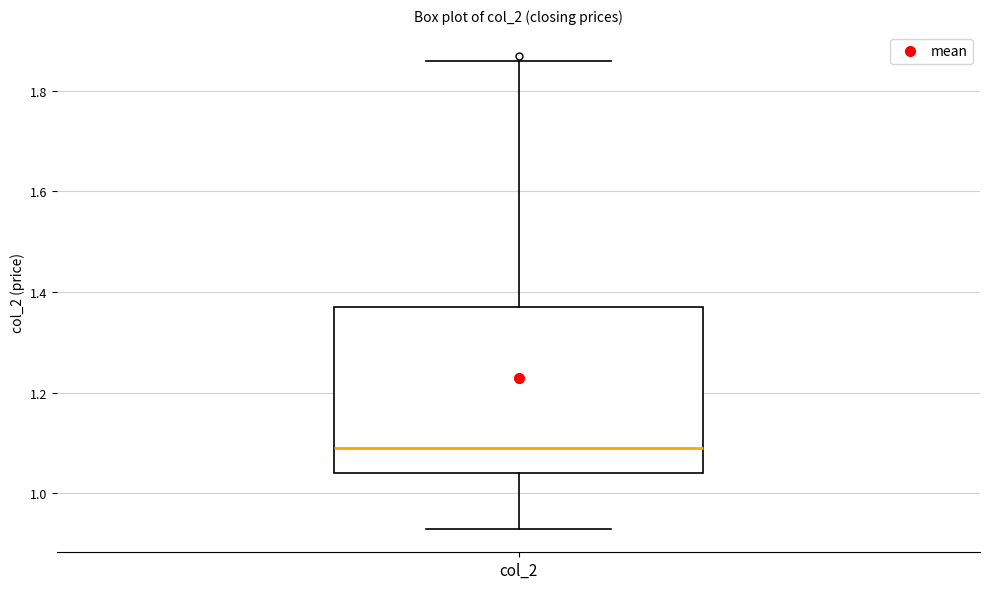

Transcribe this box plot: give where the median line is, the range the box spans, and where the two whiskers end, as read against the y-axis. The values are not printed on the chart, so give them approximately, as read against the axis.

median 1.10, box 1.04 to 1.38, whiskers 0.94 to 1.86